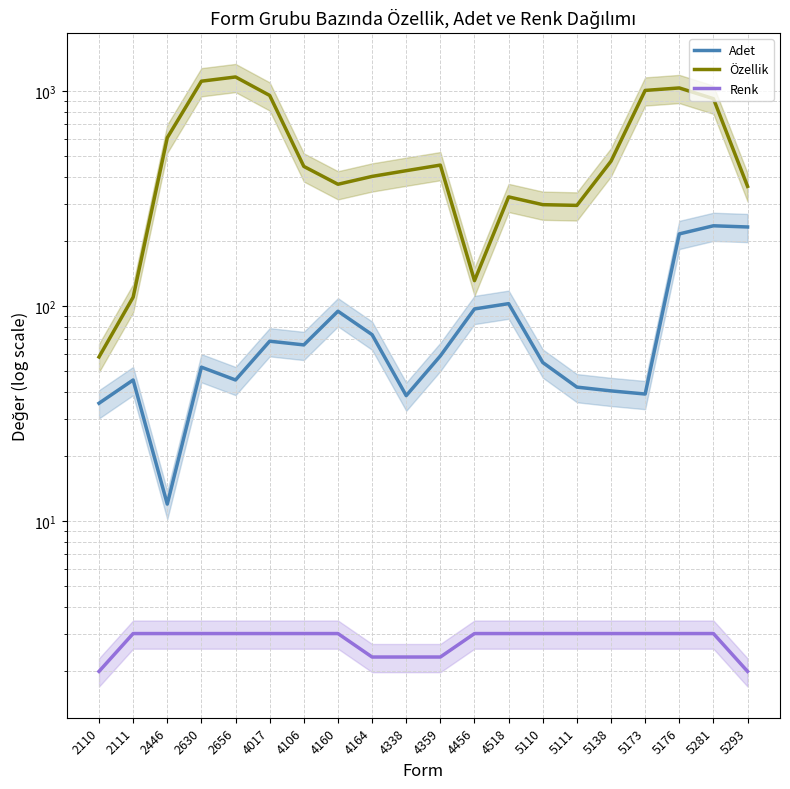

List the labels in order of Özellik value, largest first.

2656, 2630, 5176, 5173, 4017, 5281, 2446, 5138, 4359, 4106, 4338, 4164, 4160, 5293, 4518, 5110, 5111, 4456, 2111, 2110